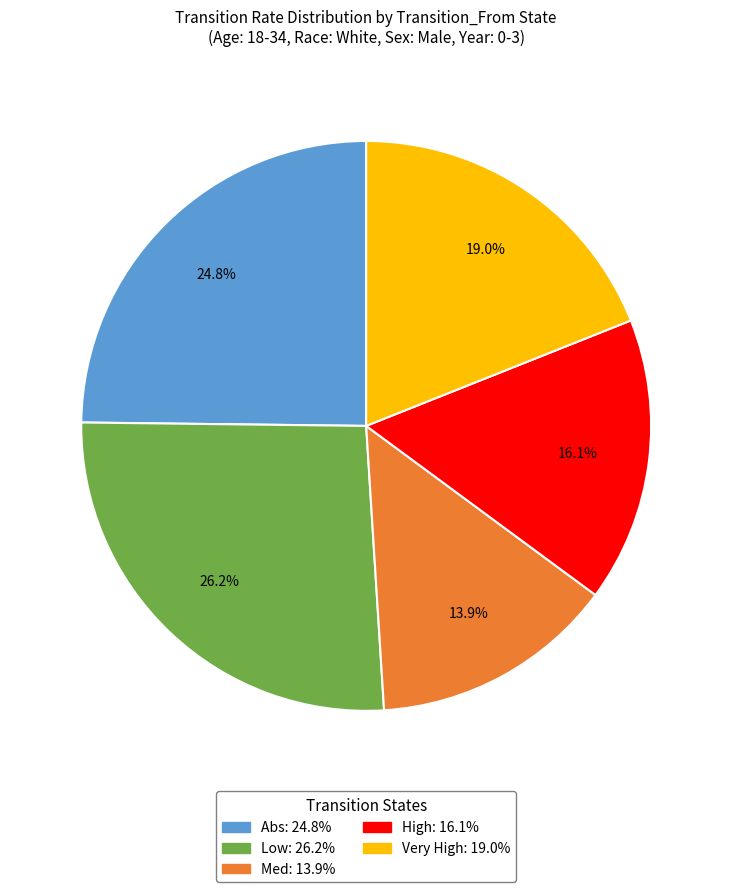

Which category has the biggest portion of the pie?

Low